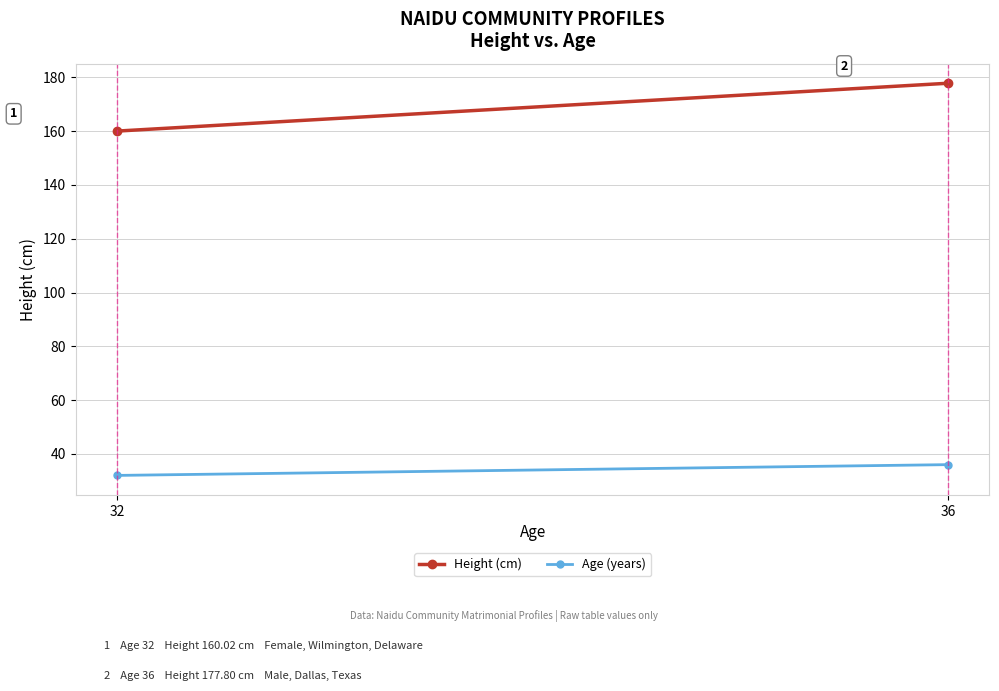

Reading left to right, what are all the values shown in this chart?

Height (cm): 32=160.0	36=177.8
Age (years): 32=32.0	36=36.0